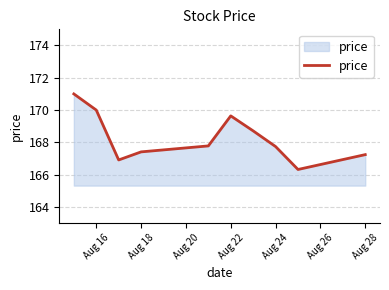

What is the difference between the maximum and minimum values?

4.7